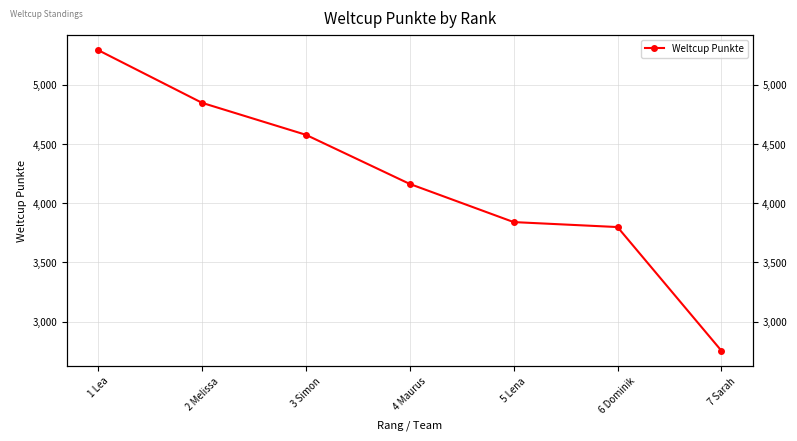

List the labels in order of value, largest first.

1 Lea, 2 Melissa, 3 Simon, 4 Maurus, 5 Lena, 6 Dominik, 7 Sarah